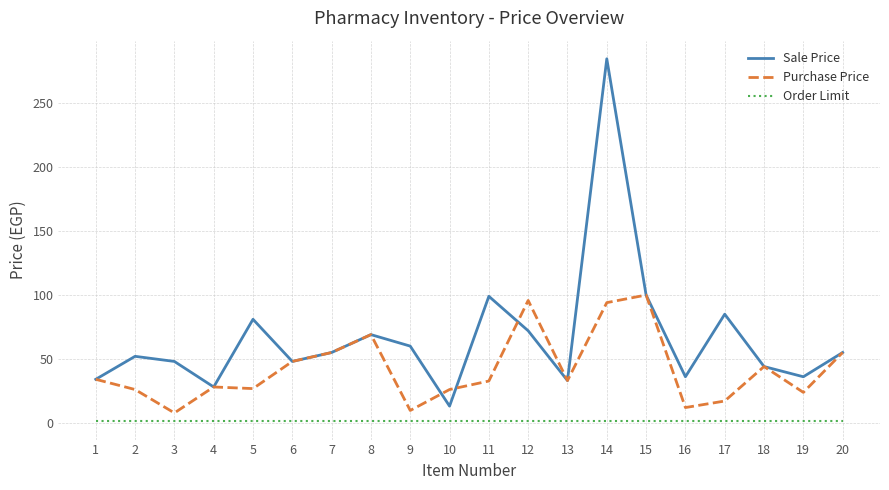

True or false: Purchase Price and Order Limit cross at least once.

False